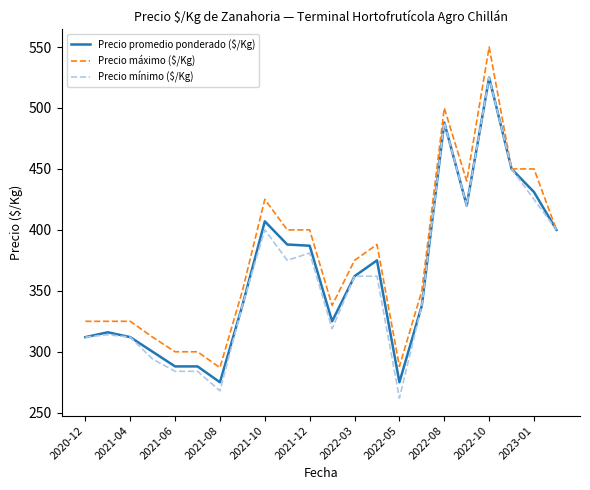

What is the minimum value for Precio mínimo ($/Kg)?

262